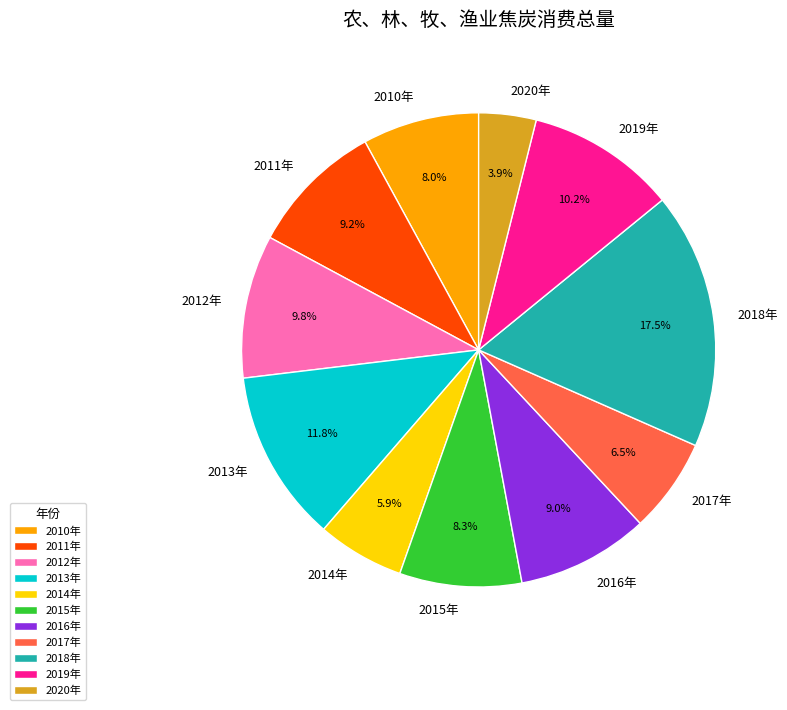

To the nearest percent, what is the average slice percentage?

9%